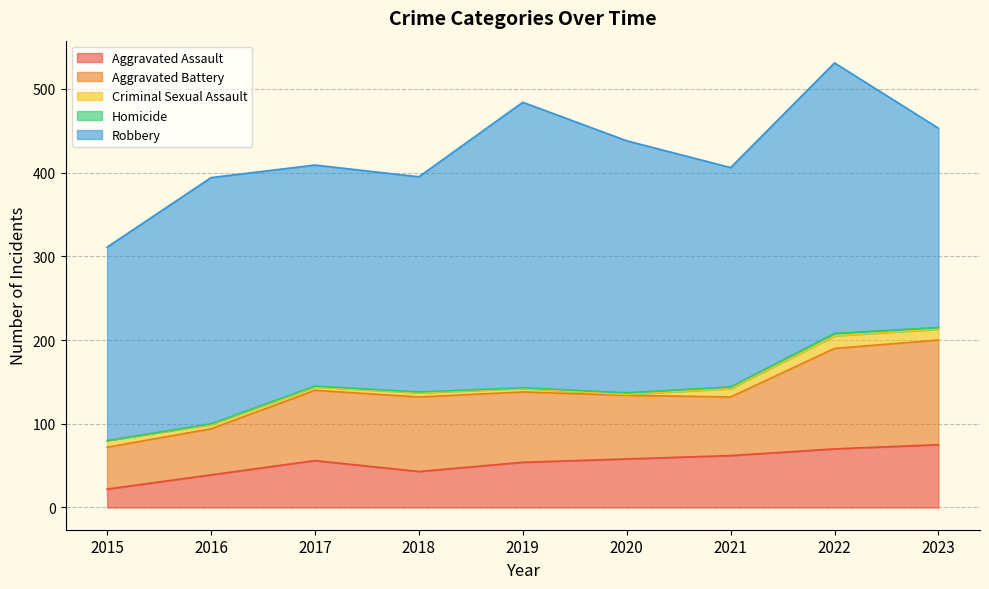

Which series has the largest range (max minus min)?

Robbery